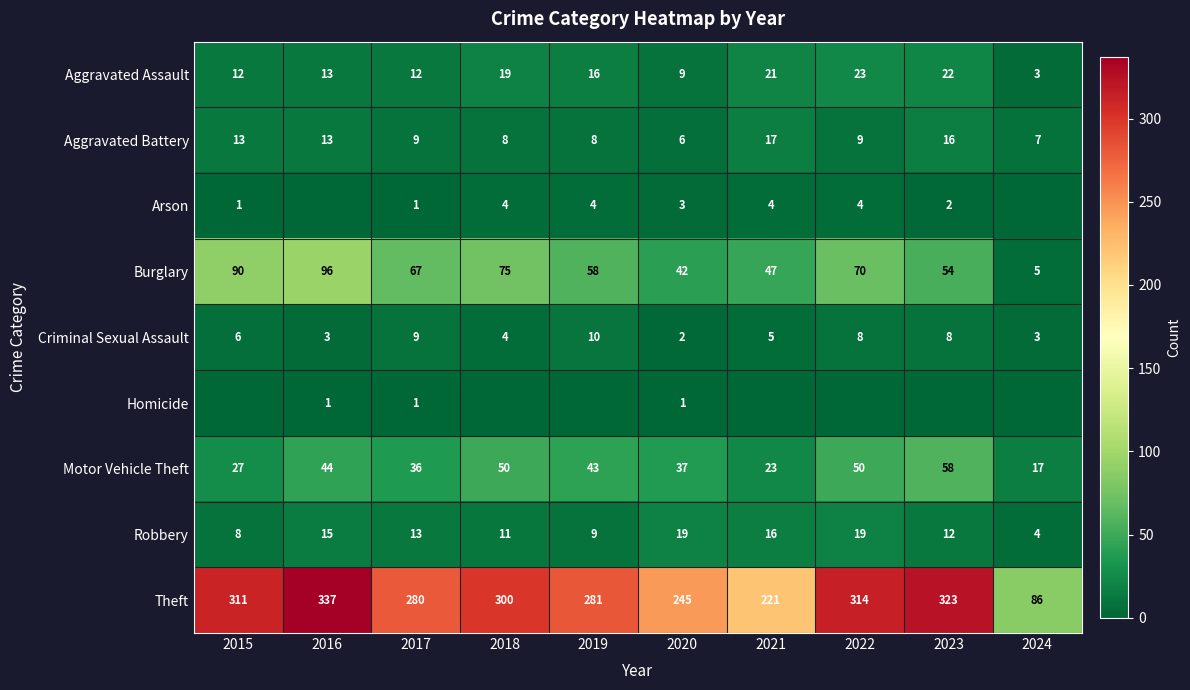

Count the number of data series in this chart.

9